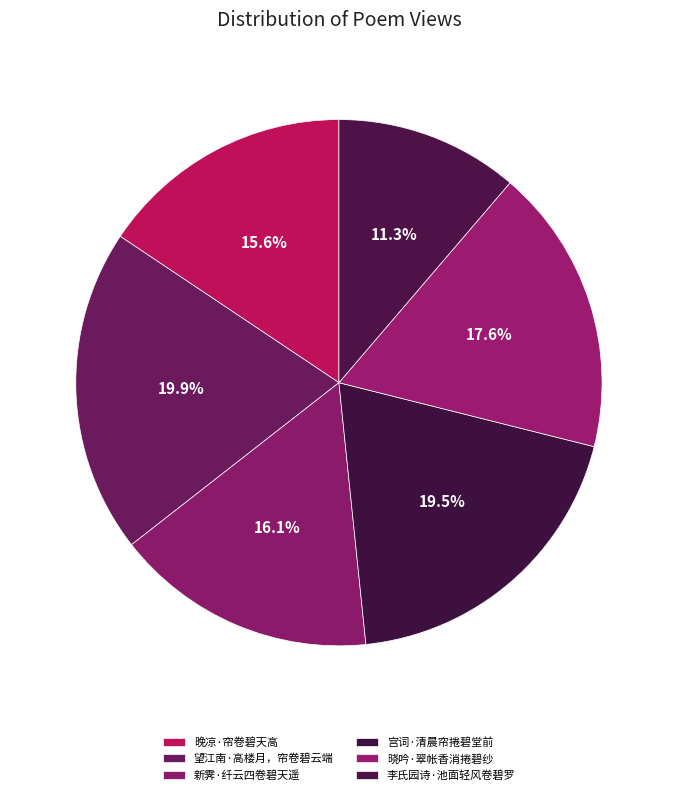

To the nearest percent, what is the difference between the 宫词·清晨帘捲碧堂前 and 新霁·纤云四卷碧天遥 slice percentages?

3%